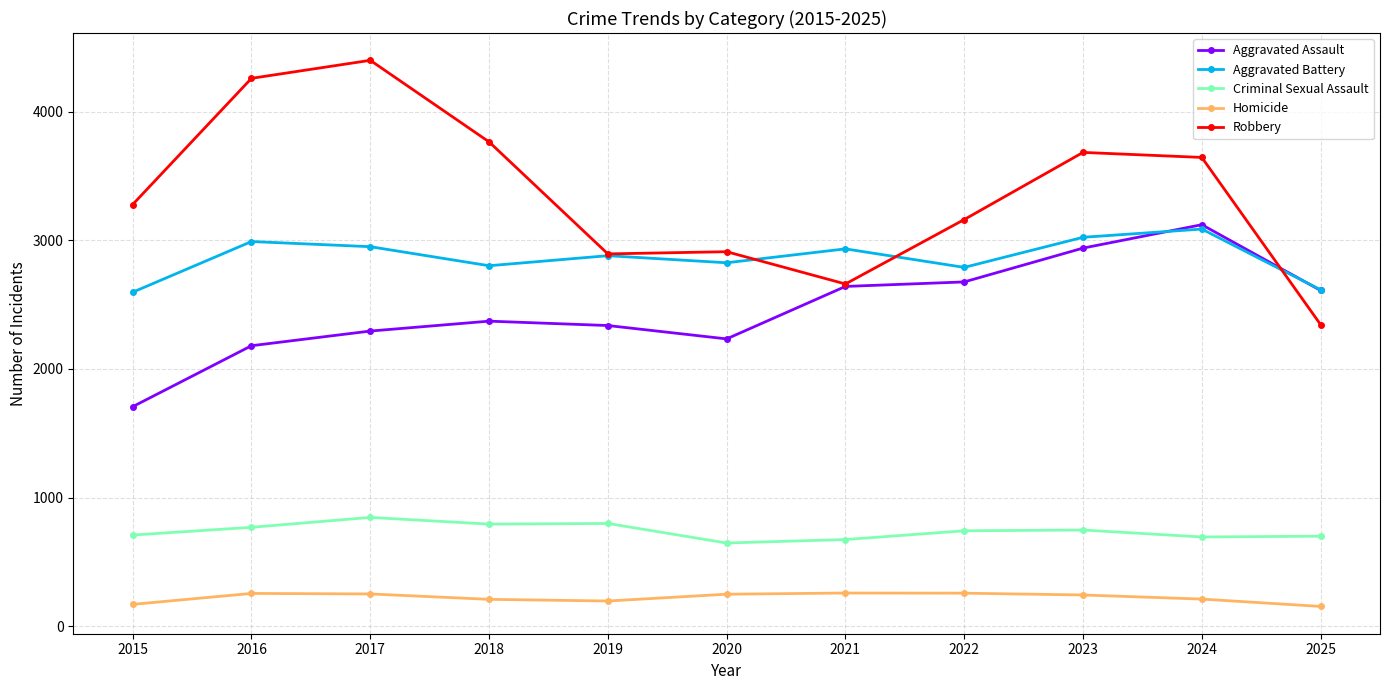

What value does the Robbery series have at 2015?

3279